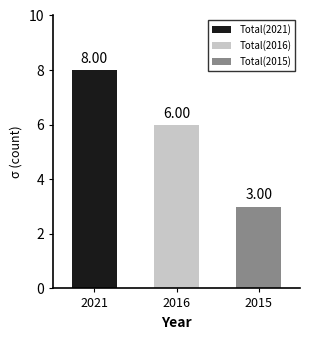

What is the sum of all values?

17